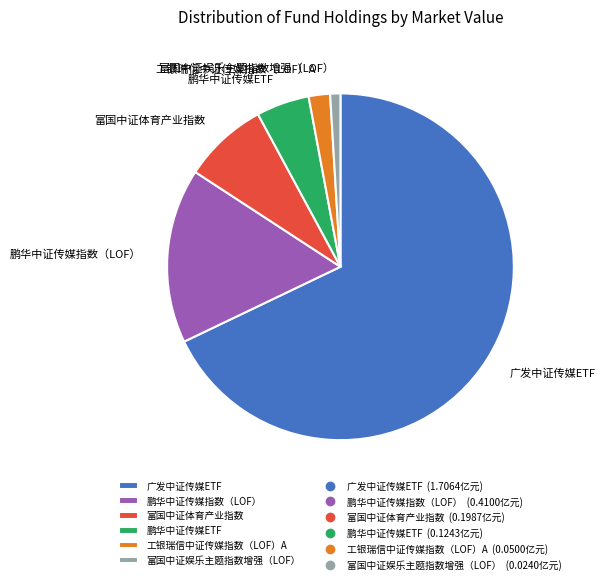

The 富国中证体育产业指数 slice represents 19% of the pie. True or false?

False